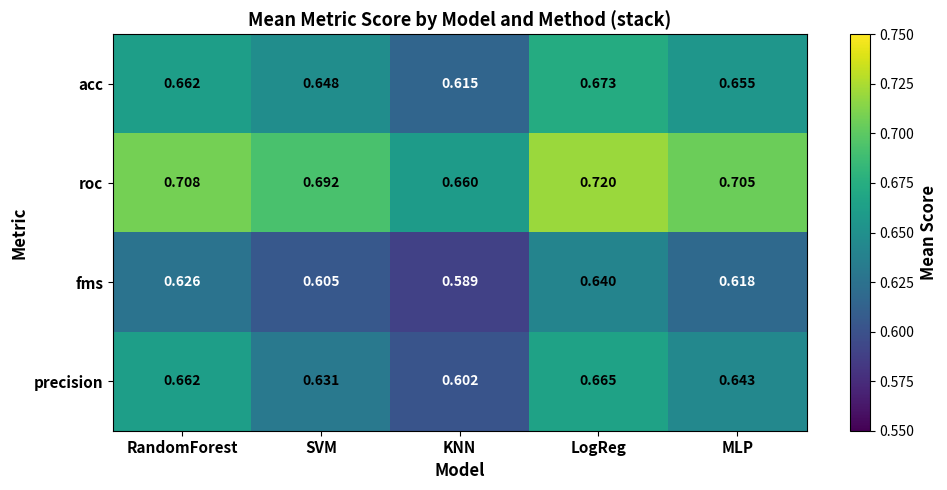

At which label is fms closest to 0?

KNN